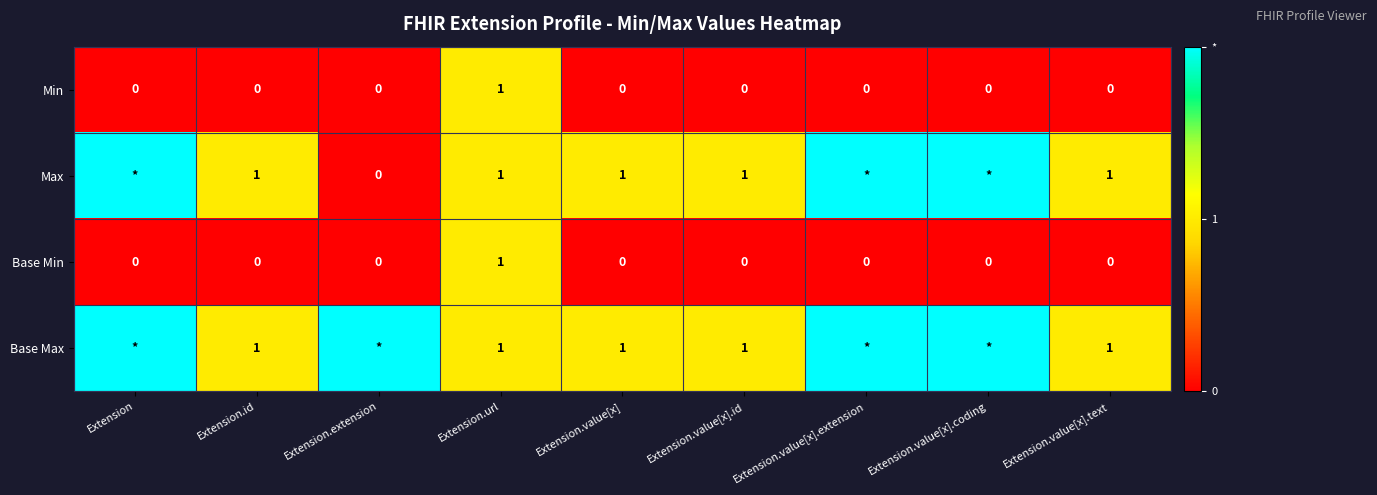

Between Extension.value[x].id and Extension.value[x].extension, which is larger?

Extension.value[x].id